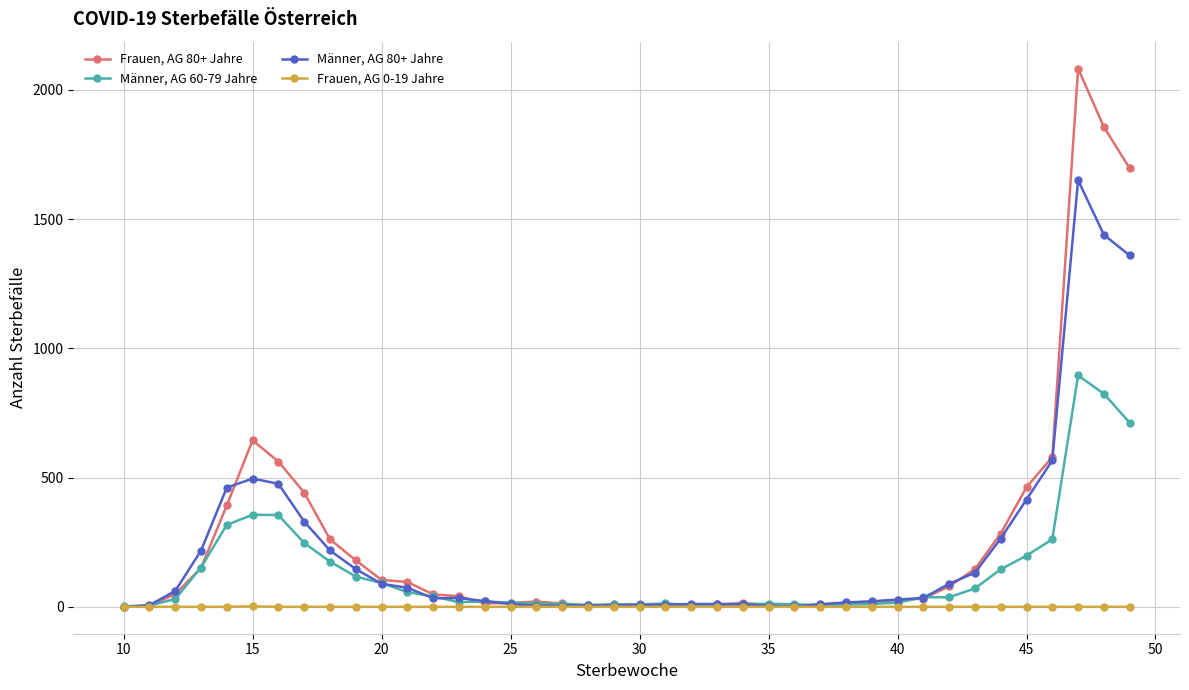

At how many categories does at least one series exceed 1024?

3